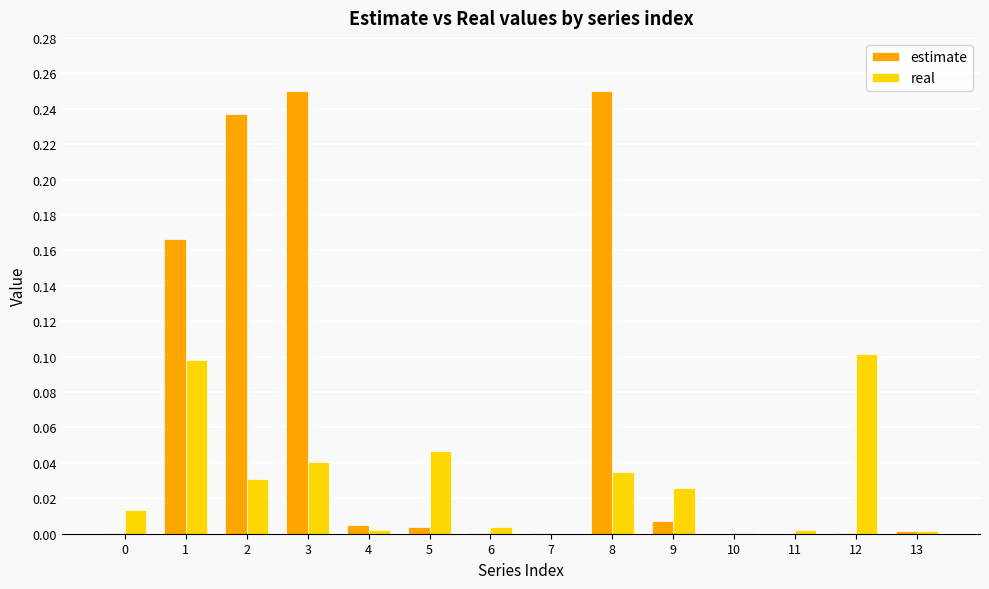

Which series changed the most between 4 and 8?

estimate